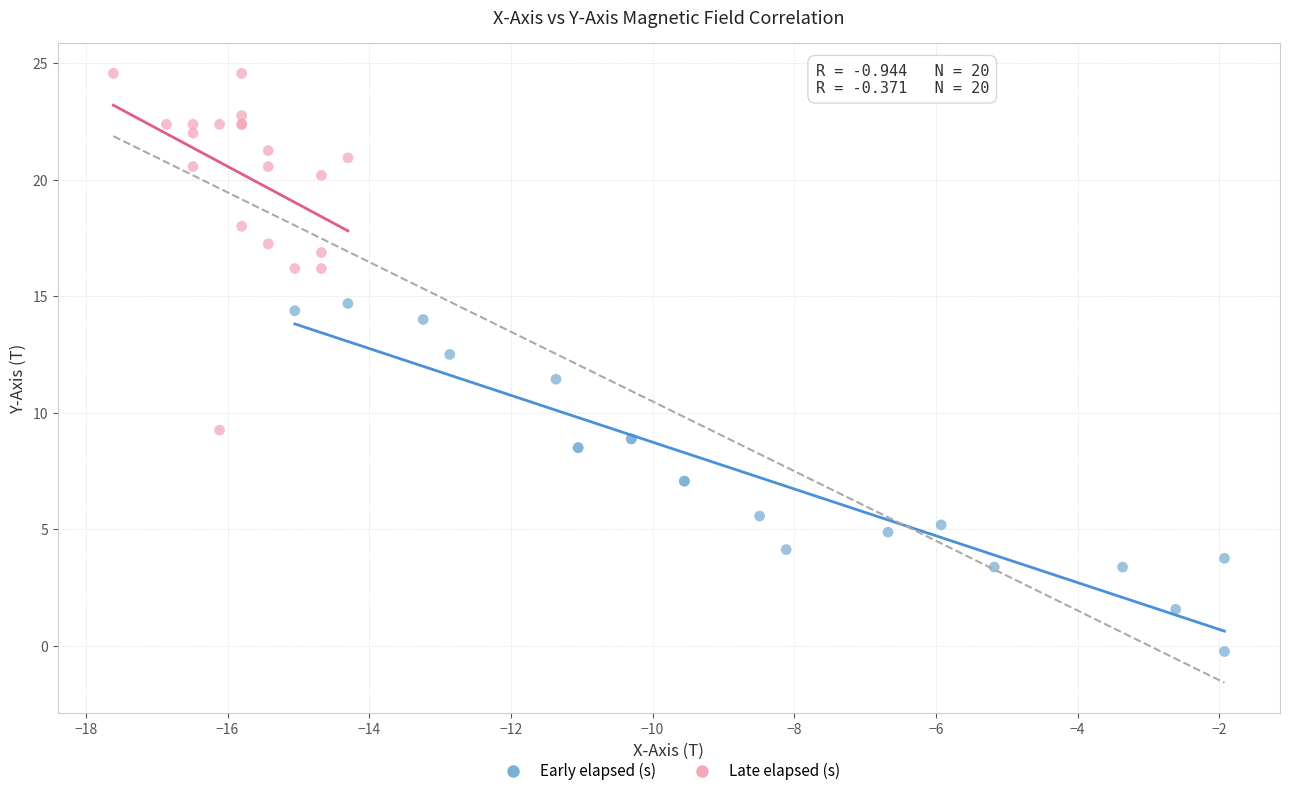

Which series contains the highest Y value?

Late elapsed (s)